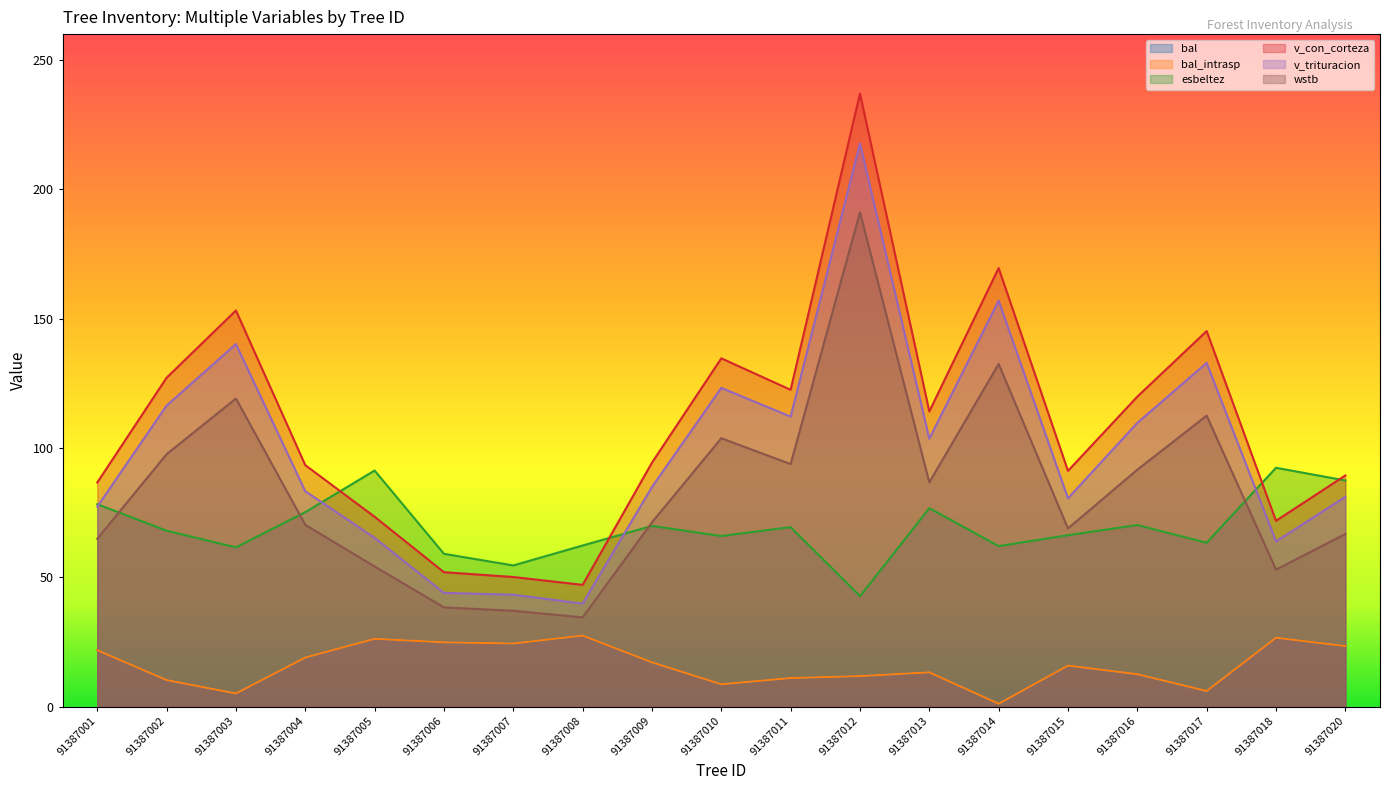

What is the spread (max minus min) of values at 91387015?

75.3